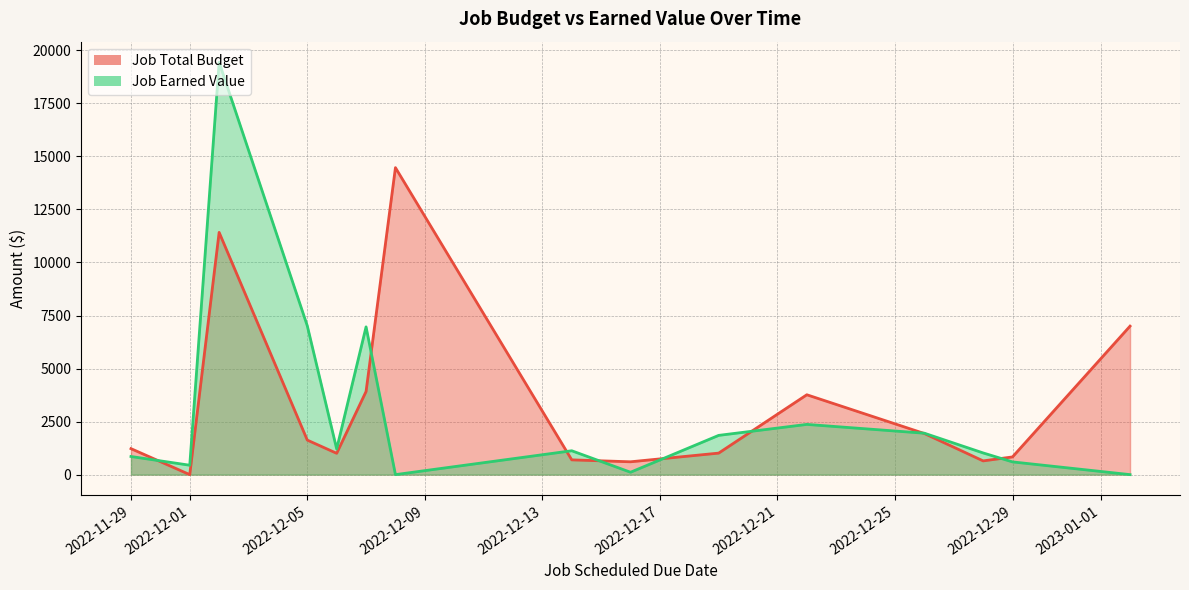

Between 2022-12-19 and 2022-12-06, which series saw the biggest shift?

Job Earned Value